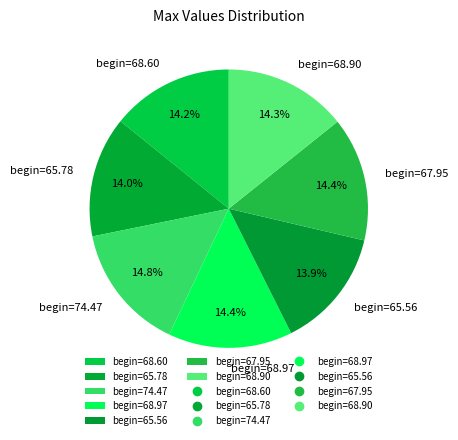

Does begin=65.56 represent more than half of the total?

No